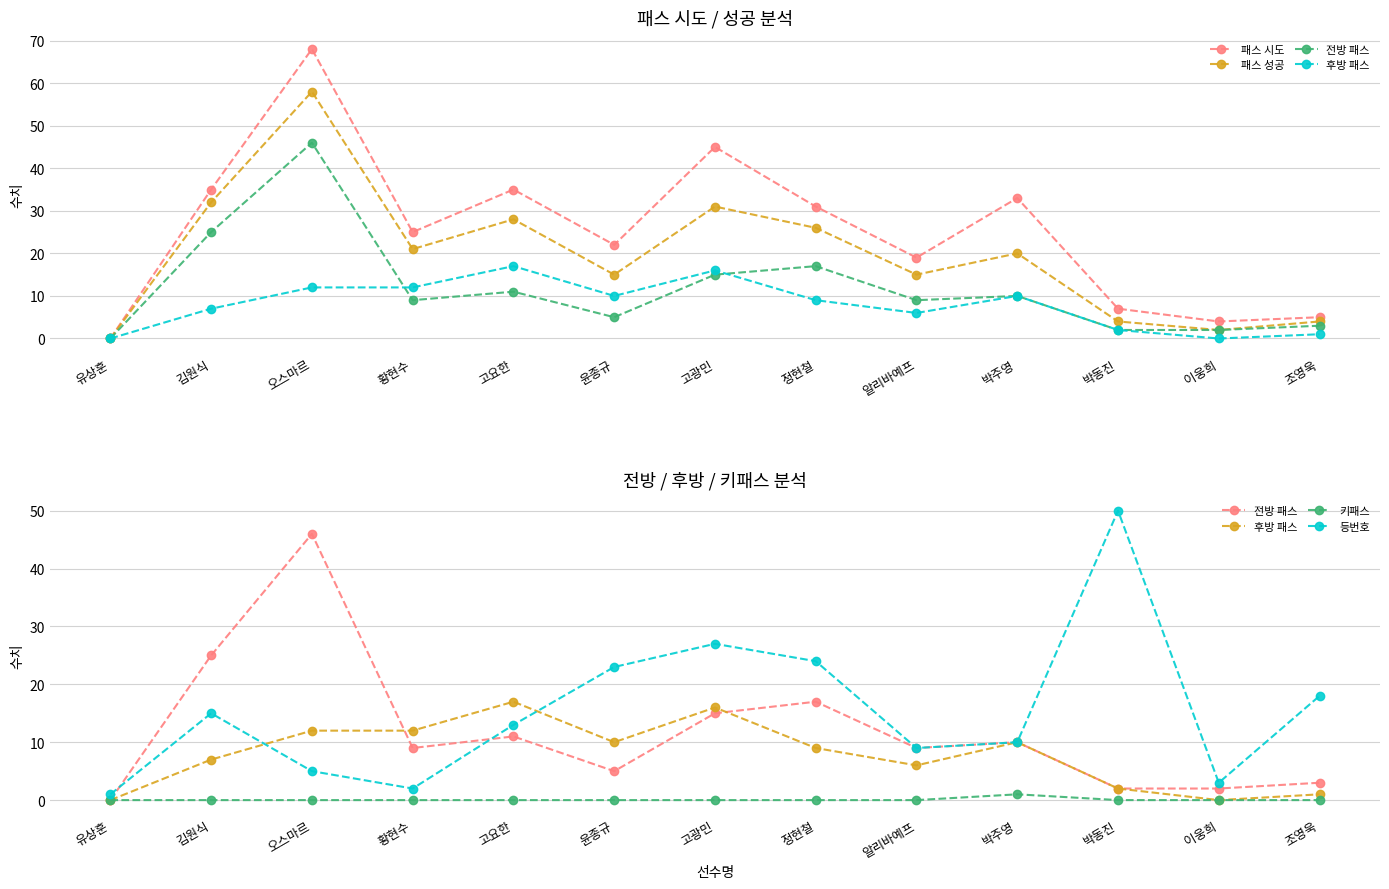

Is this an area chart (filled region under the line)?

No